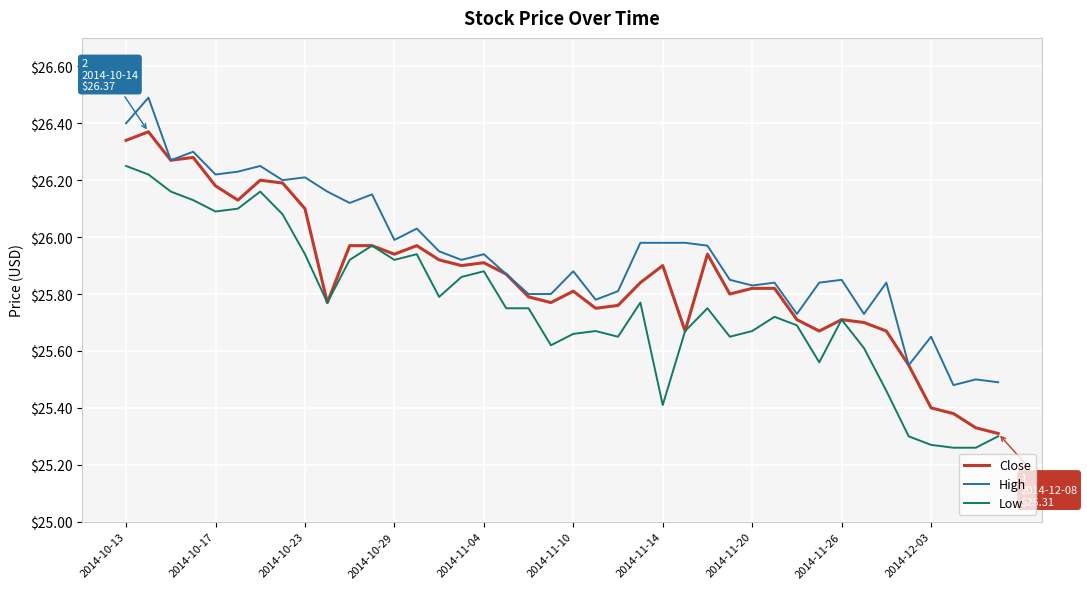

True or false: Low and High cross at least once.

False